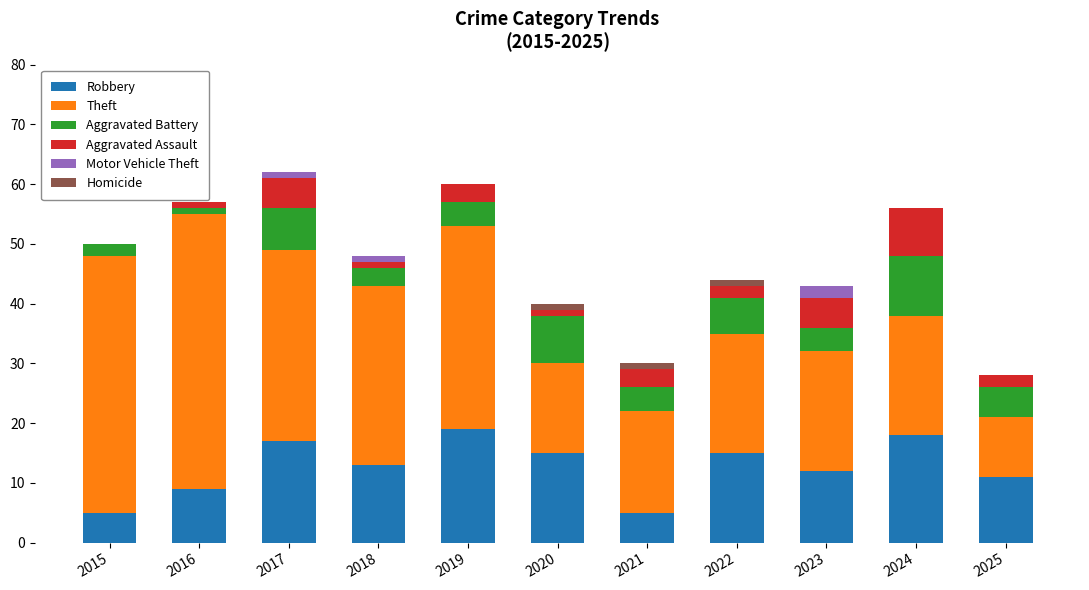

Is it true that Robbery equals 19 at 2019?

True